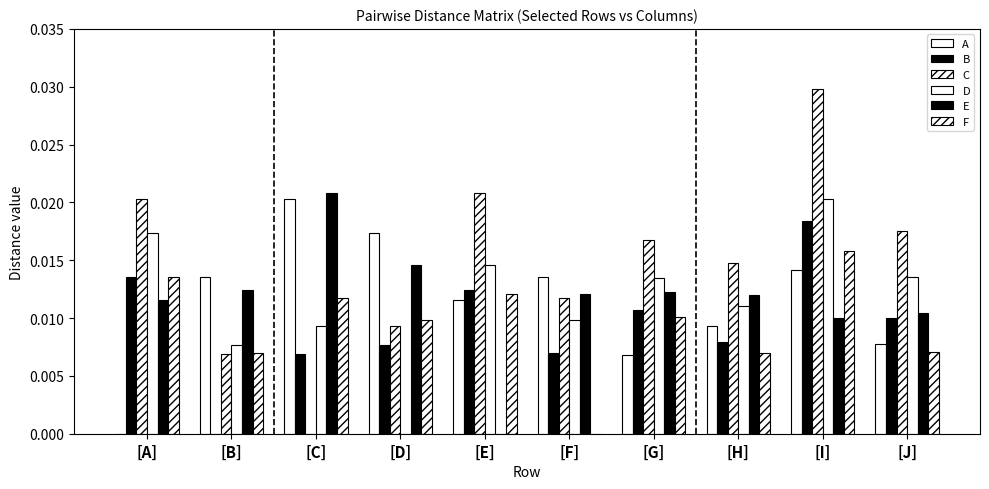

At which label is E closest to 0?

[E]